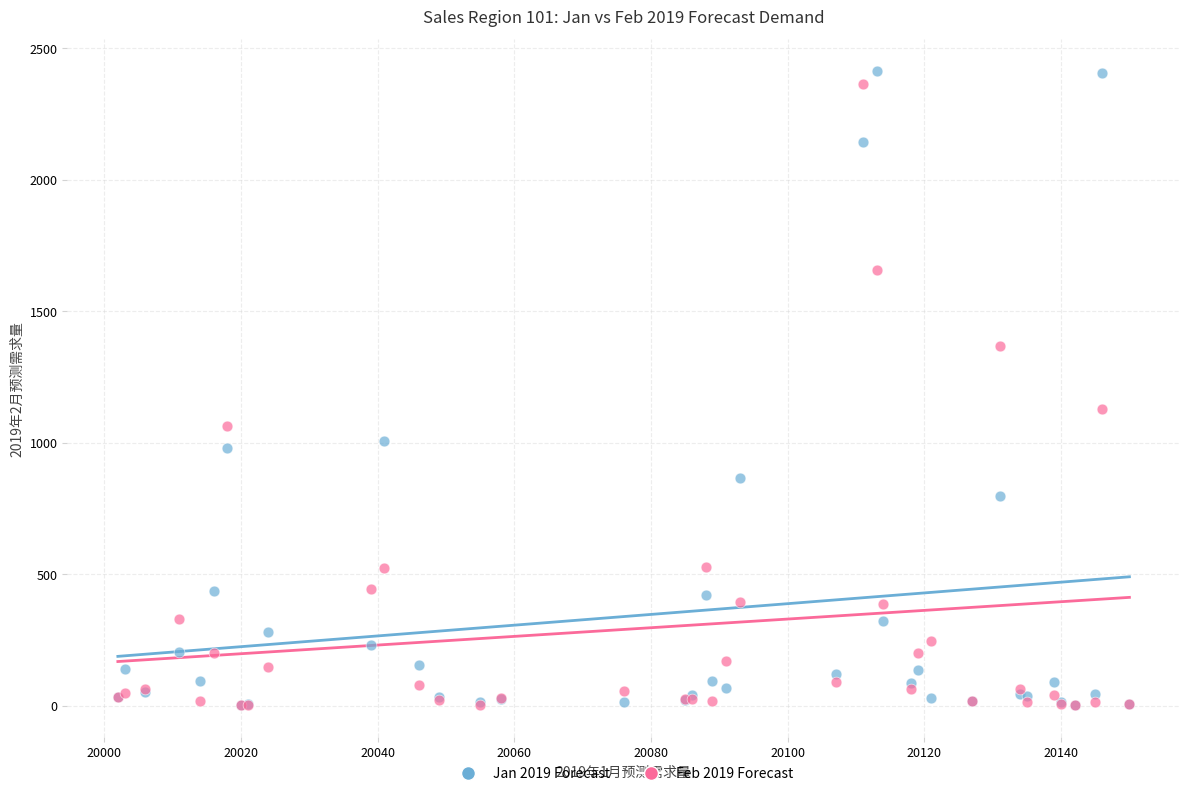

Across all series, what Y value is closest to 1207?

1129.1